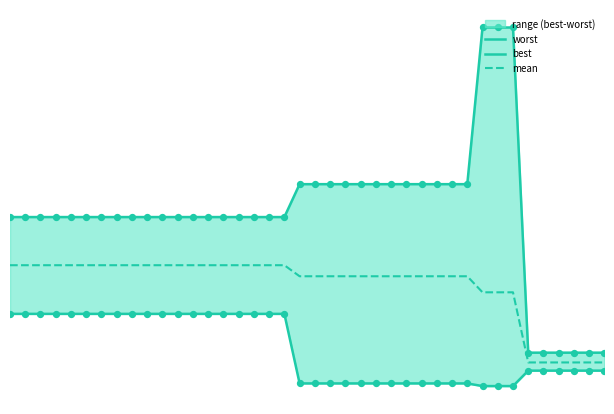

Which series reaches the minimum Y coordinate?

best